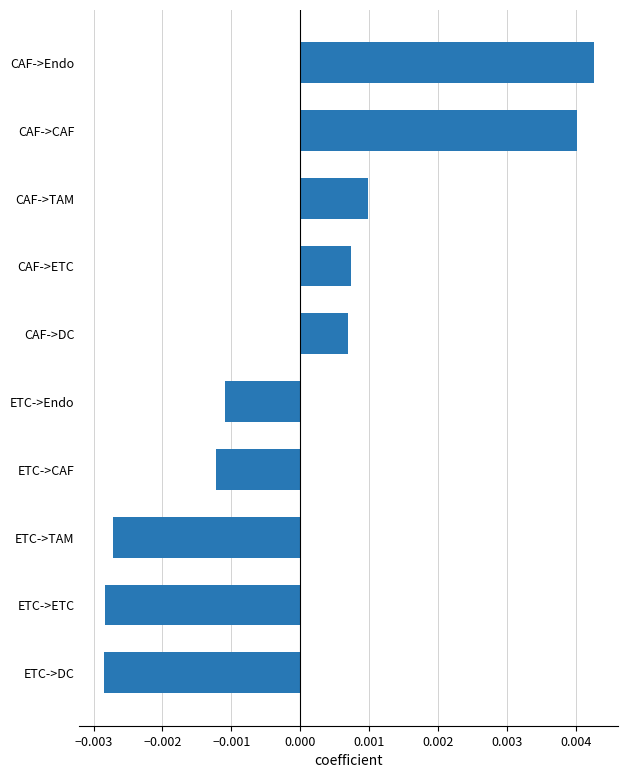

Which label corresponds to the largest value in the chart?

CAF->Endo